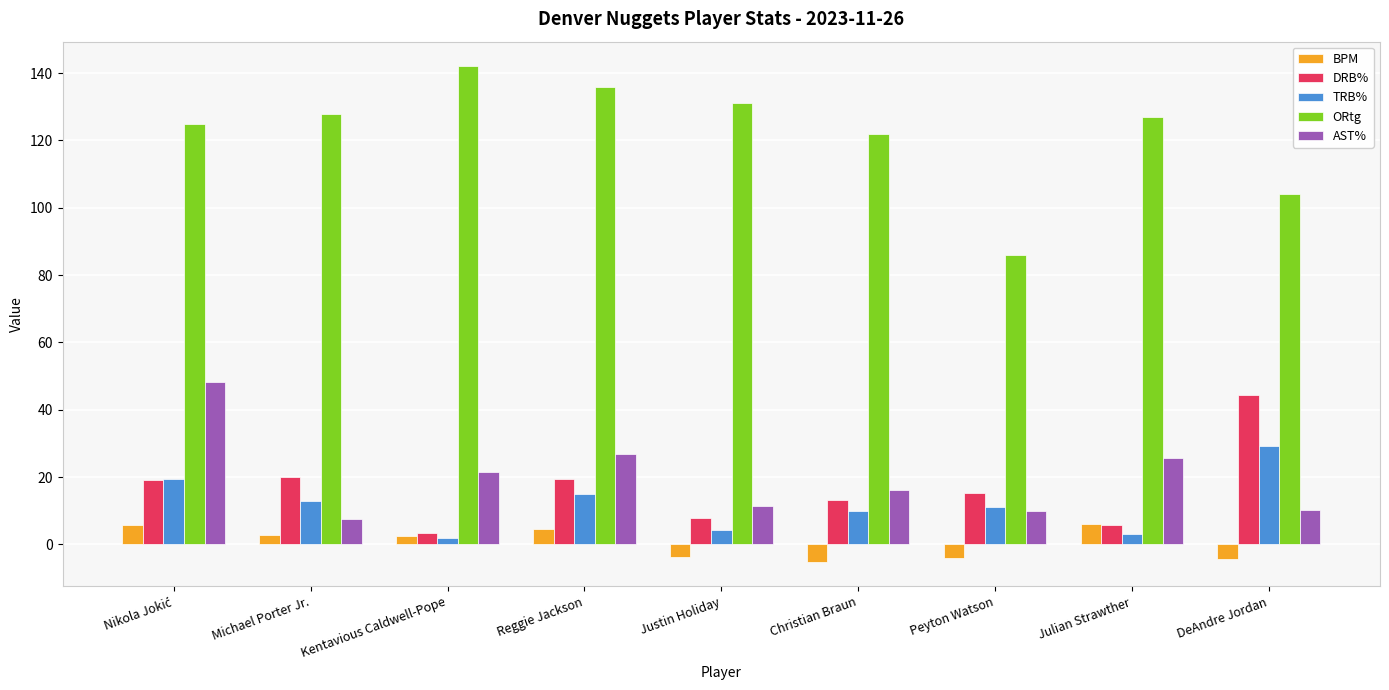

How many data points in TRB% are above 11?

5